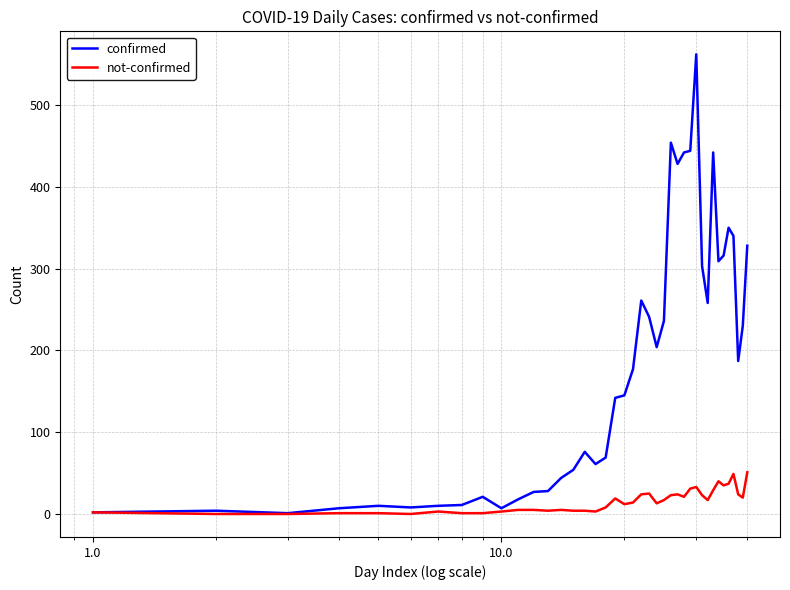

What is the maximum value shown in the chart?

562